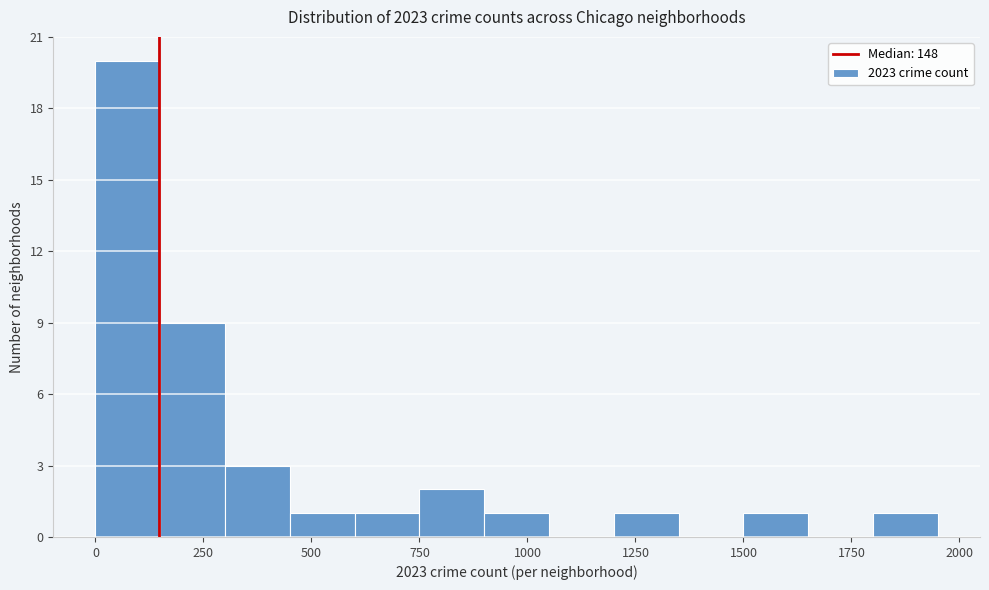

Around what value on the x-axis is the tallest bar? Give the approximate position of its centre, as read against the axis.

100